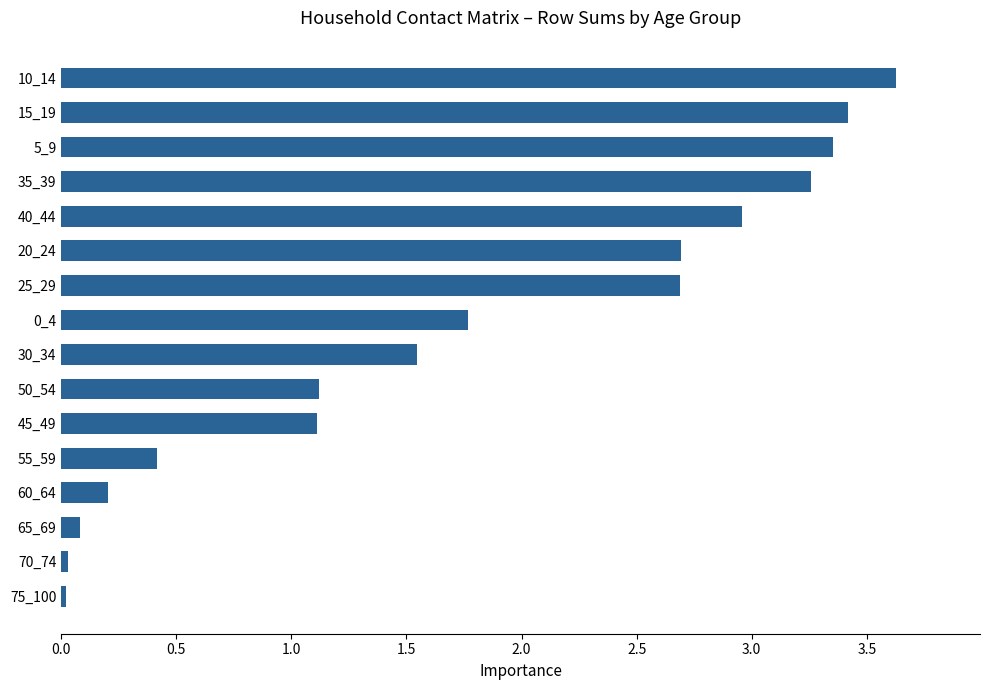

What is the change in value from 50_54 to 35_39?

+2.1